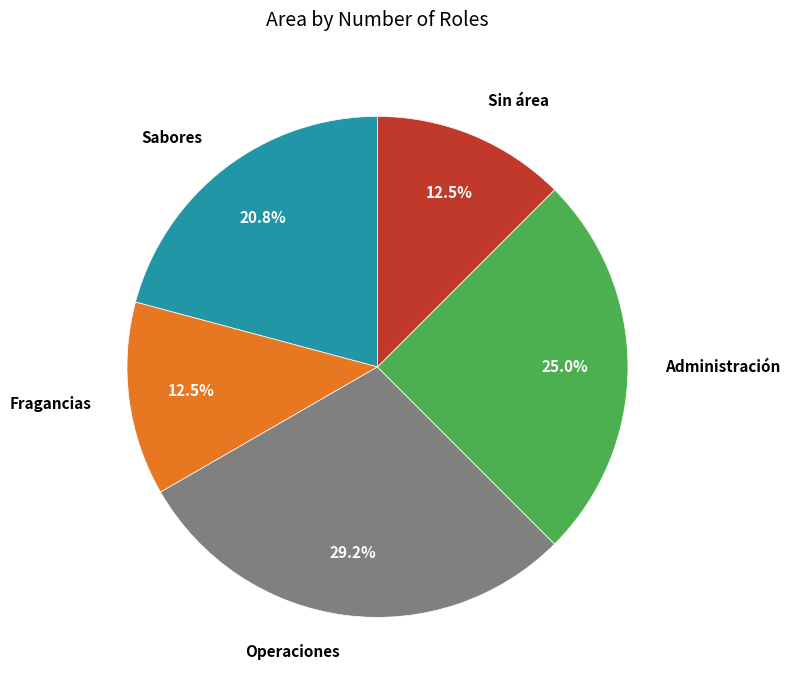

To the nearest percent, what is the average slice percentage?

20%